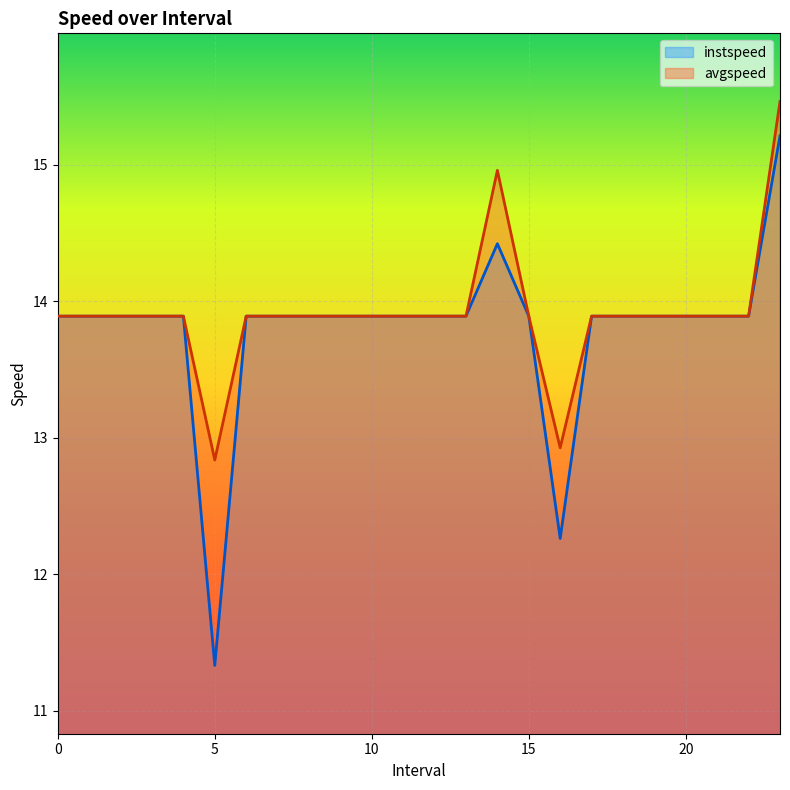

What is the label of the 20th point from the right?

4